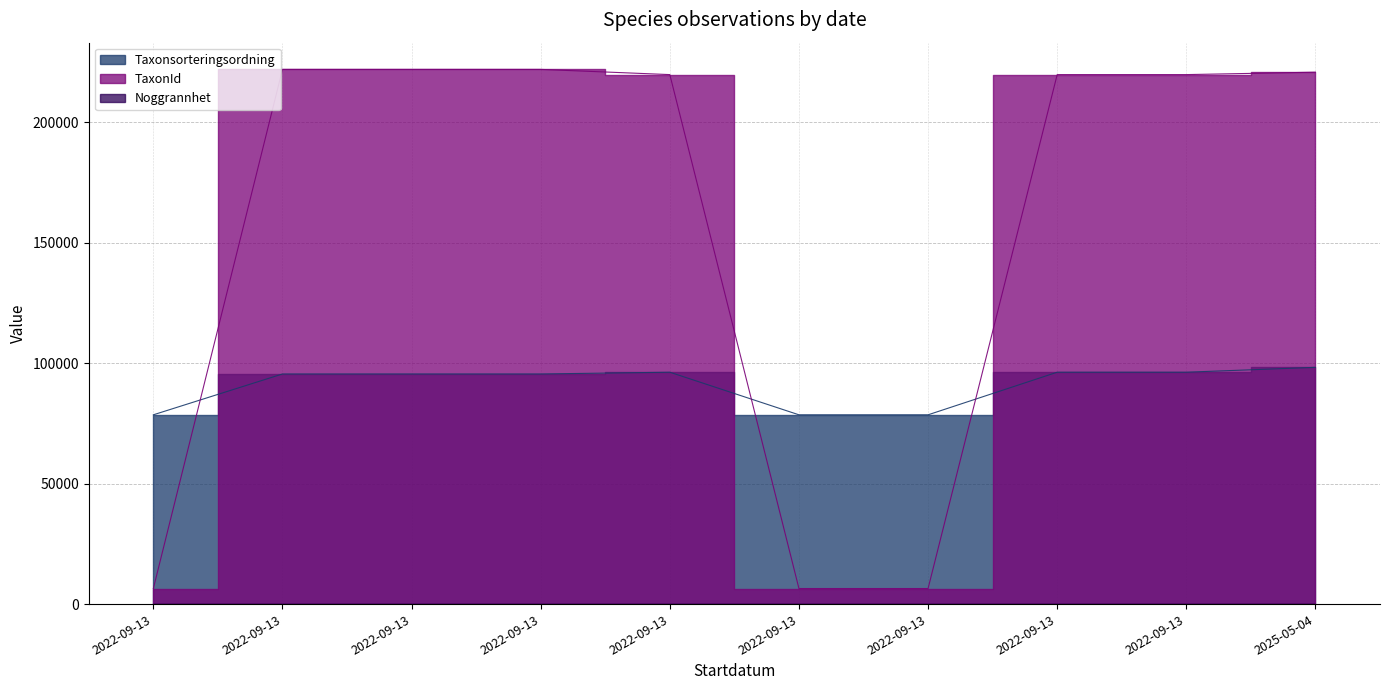

True or false: TaxonId has a value of 221945 at 2022-09-13.

True